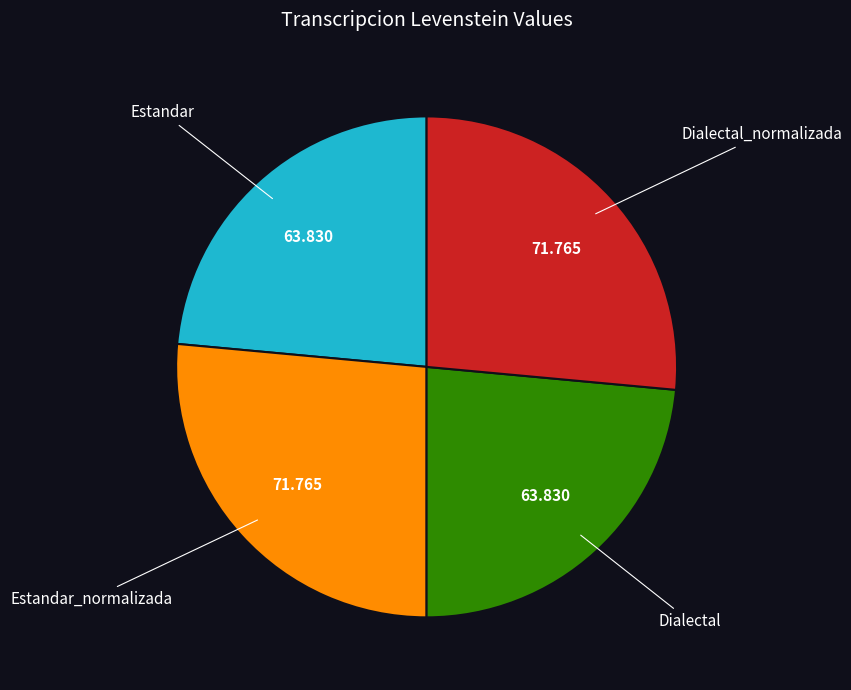

Is it true that Dialectal_normalizada is 26% of the pie?

True